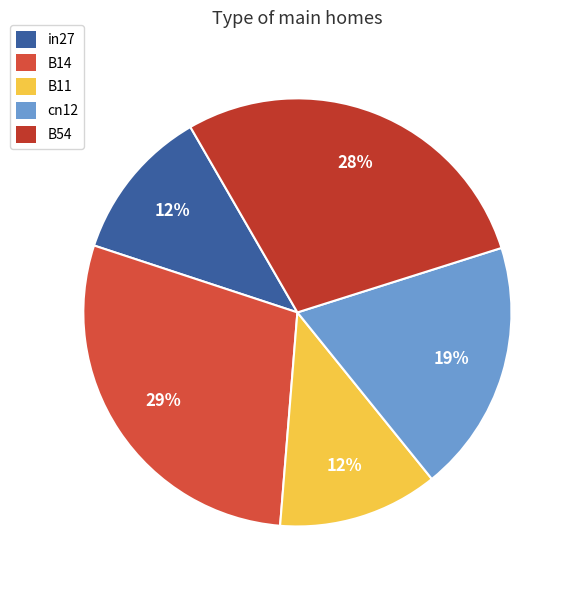

How many slices are in this pie chart?

5